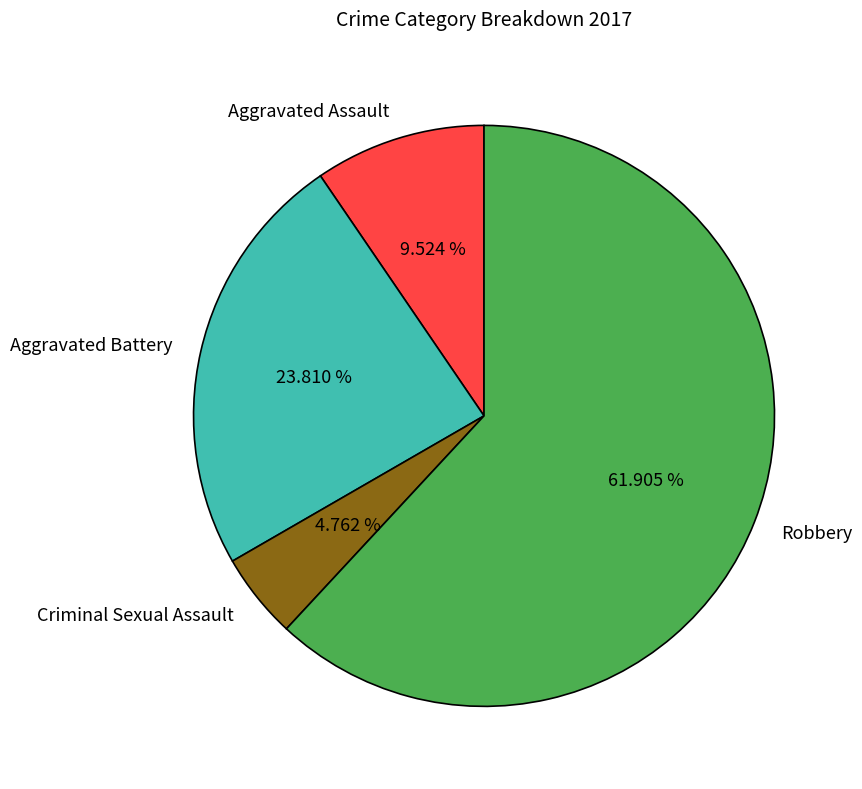

To the nearest percent, what is the average slice percentage?

25%